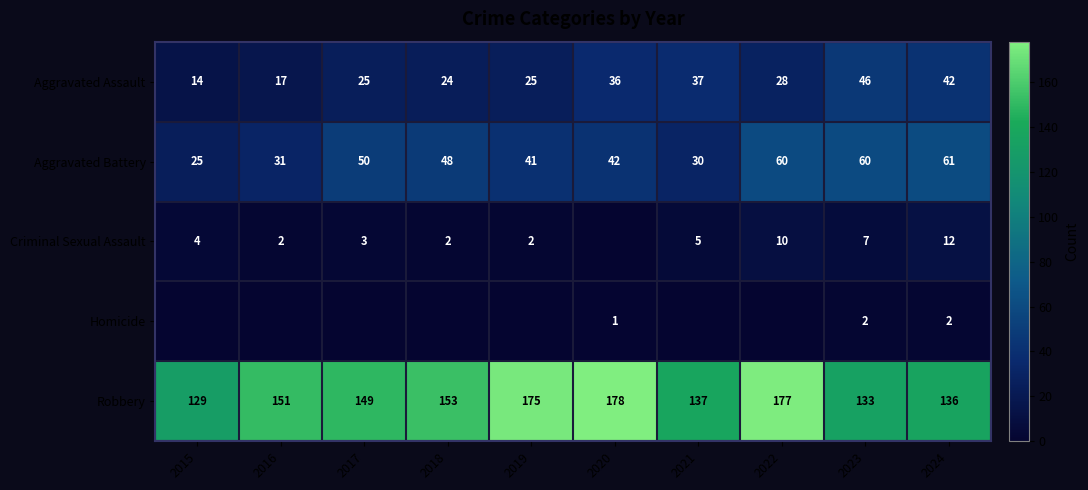

What is the total value across all series at 2024?

253